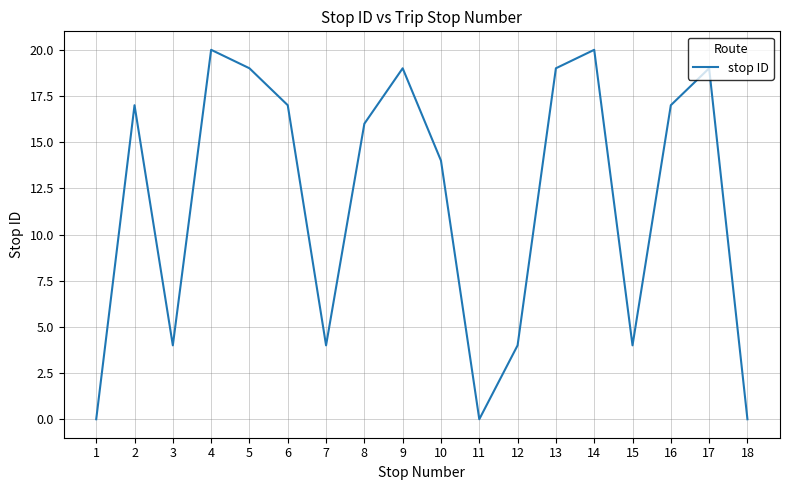

Reading left to right, transcribe all the data shown in this chart.

0	17	4	20	19	17	4	16	19	14	0	4	19	20	4	17	19	0